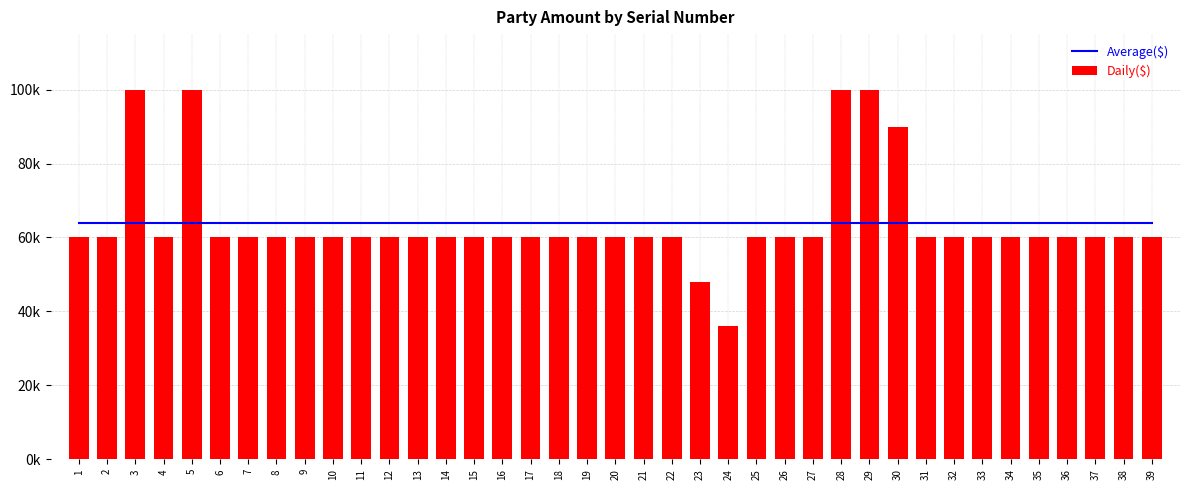

The Daily($) series shows 60000.0 at 15. True or false?

True